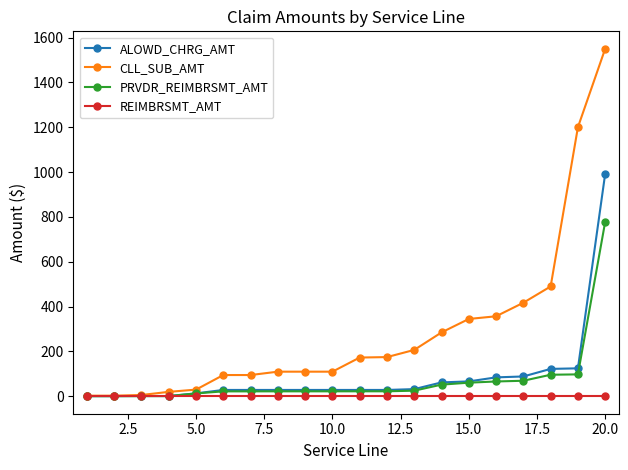

What is the greatest value displayed?

1550.0